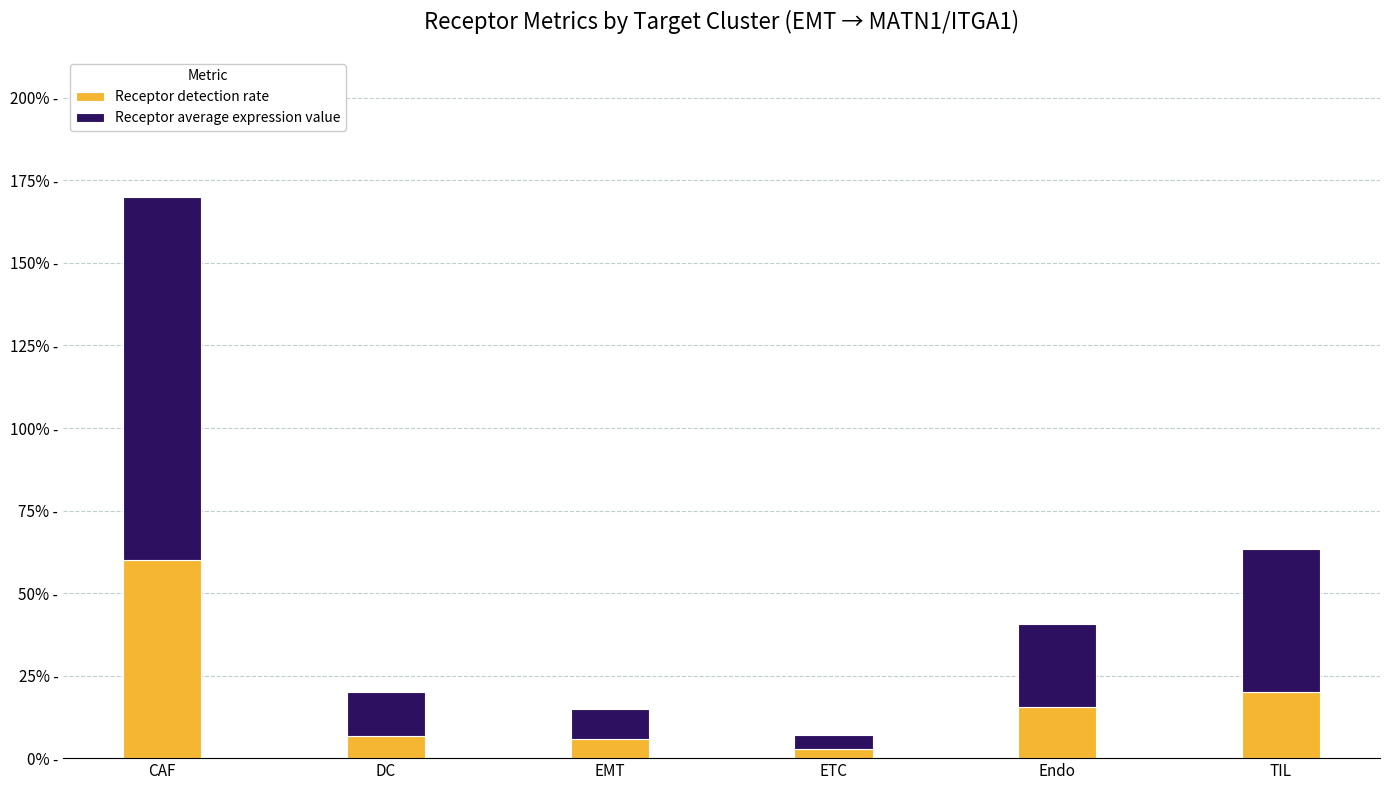

What are all the series names shown in the legend?

Receptor detection rate, Receptor average expression value